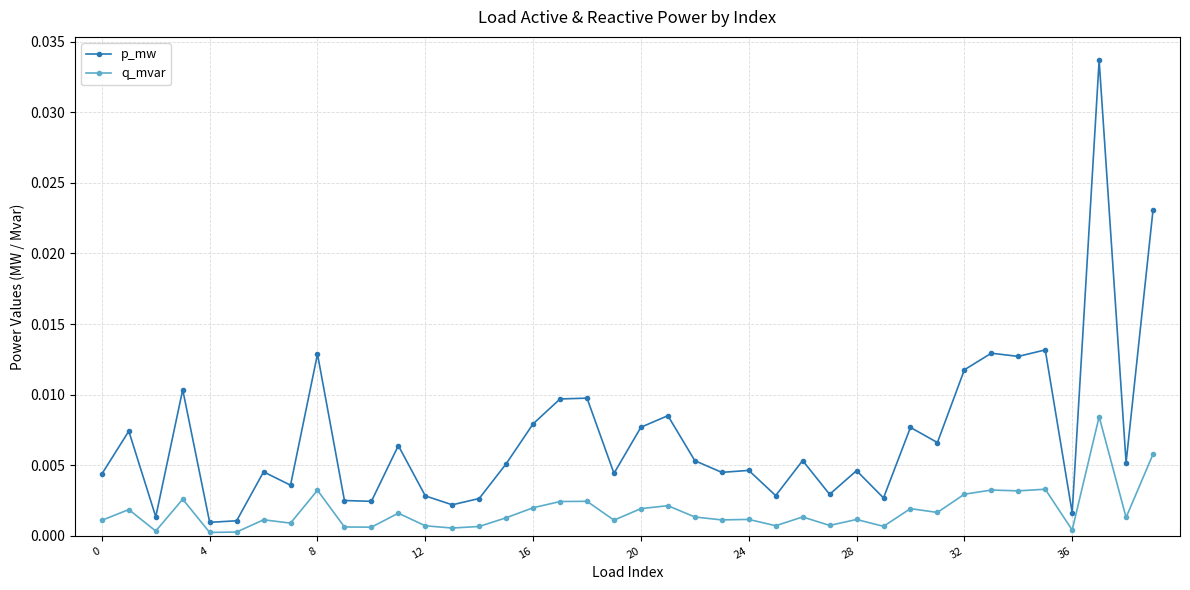

True or false: p_mw has more than 2 interior local peaks.

True